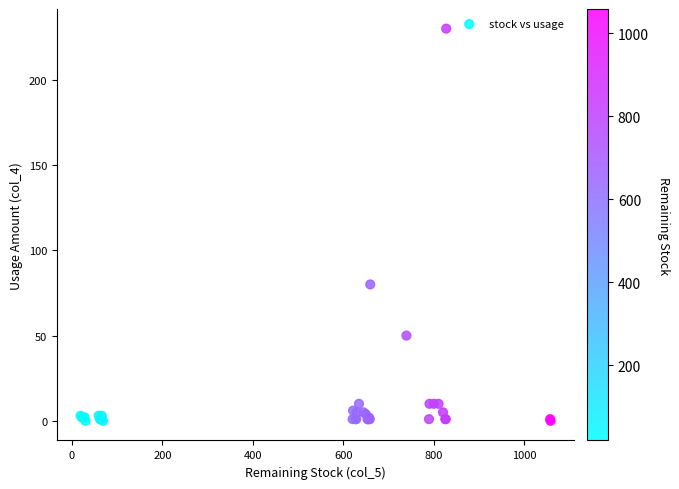

What Y value in the scatter plot is closest to 115?

80